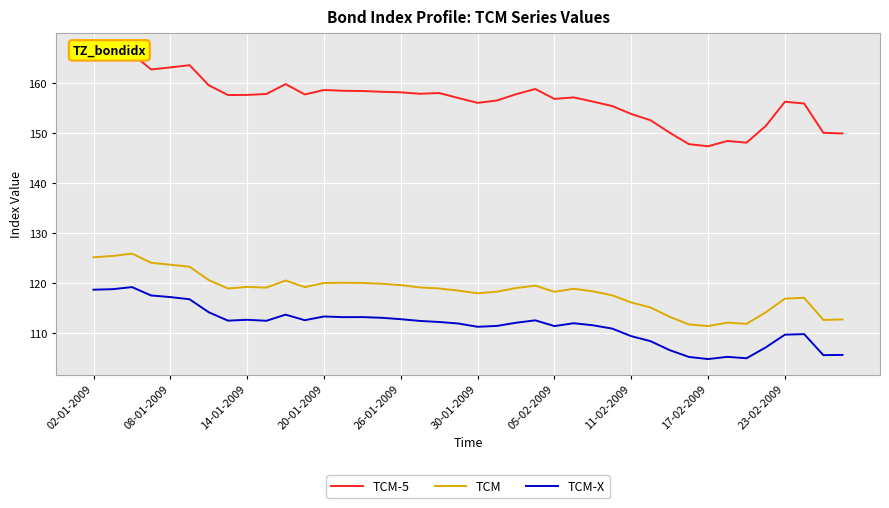

What is the sum of all TCM-5 values?

6271.5